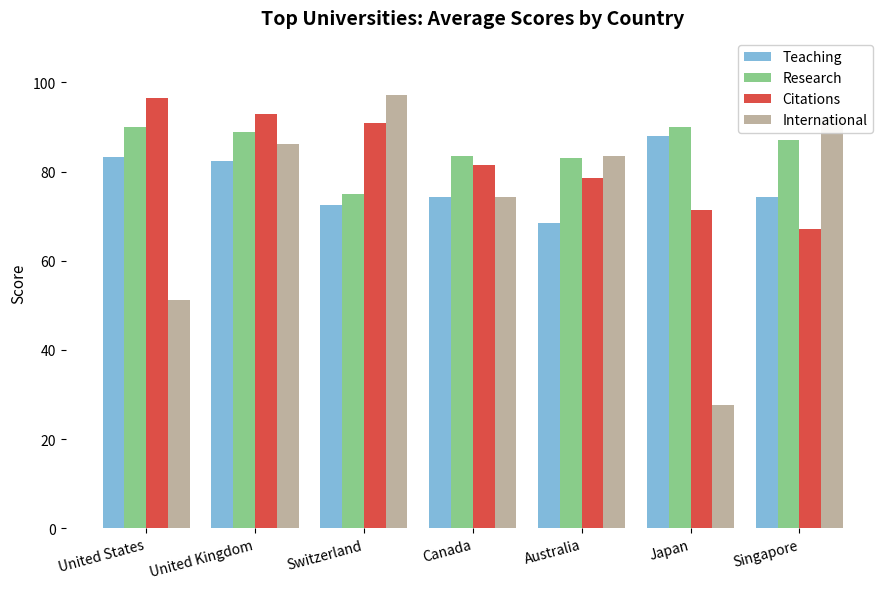

What is the label of the 3rd bar from the left?

Switzerland